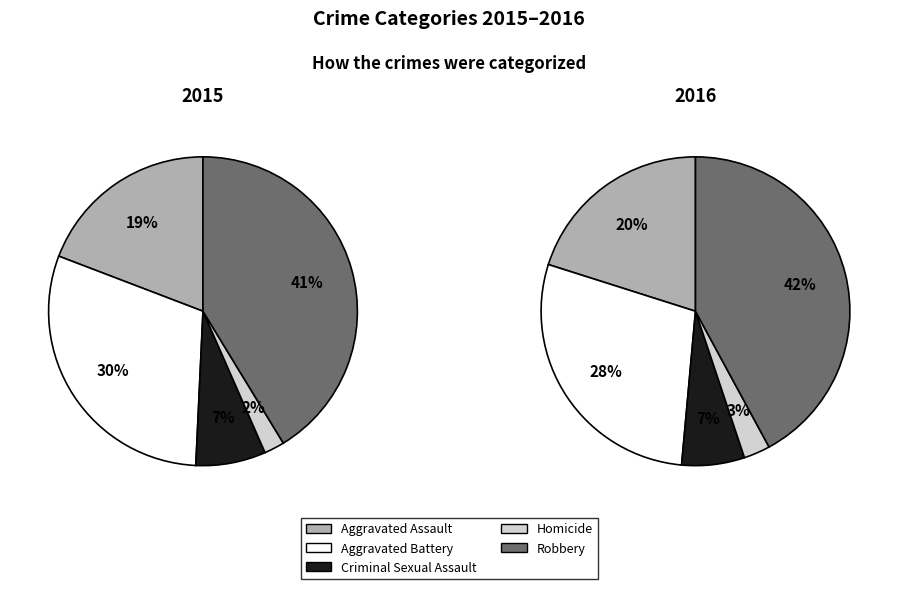

Is the sum of Homicide and Aggravated Battery greater than half?

No